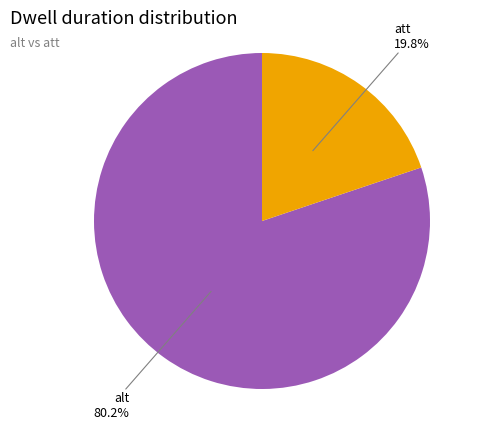

To the nearest percent, what is the average slice percentage?

50%